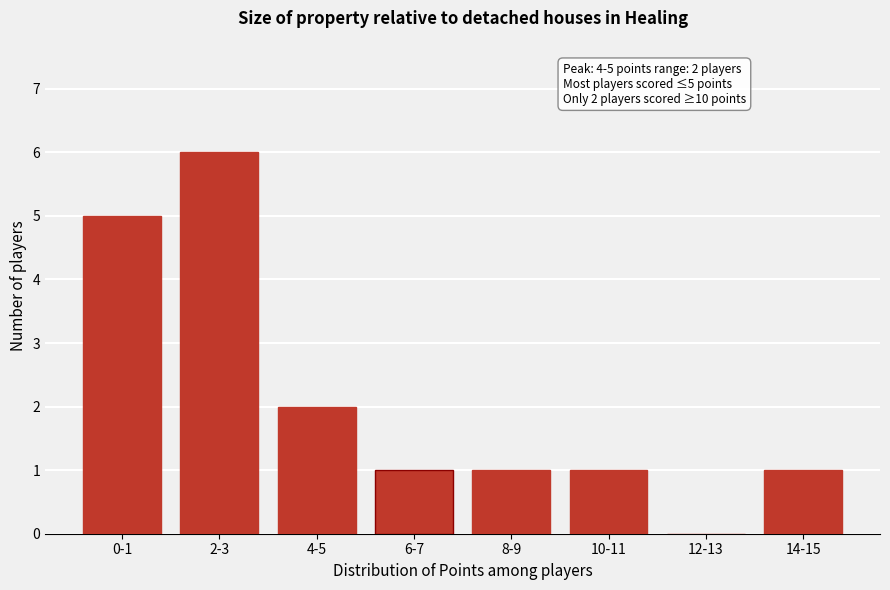

Reading left to right, extract all data points from this chart.

0-1=5	2-3=6	4-5=2	6-7=1	8-9=1	10-11=1	12-13=0	14-15=1